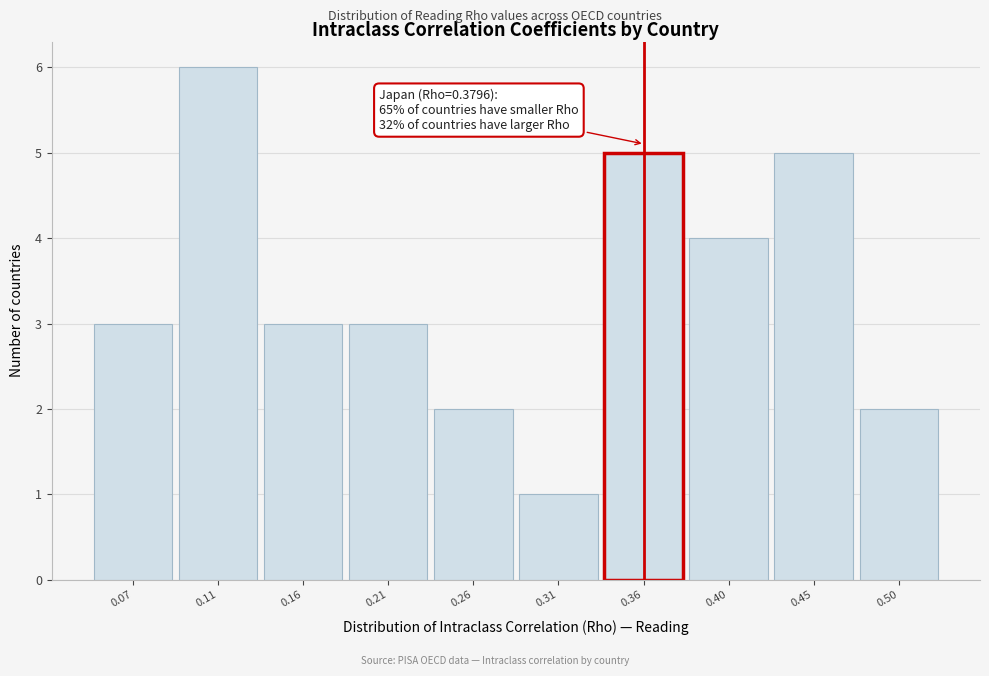

Reading left to right, extract all data points from this chart.

3	6	3	3	2	1	5	4	5	2